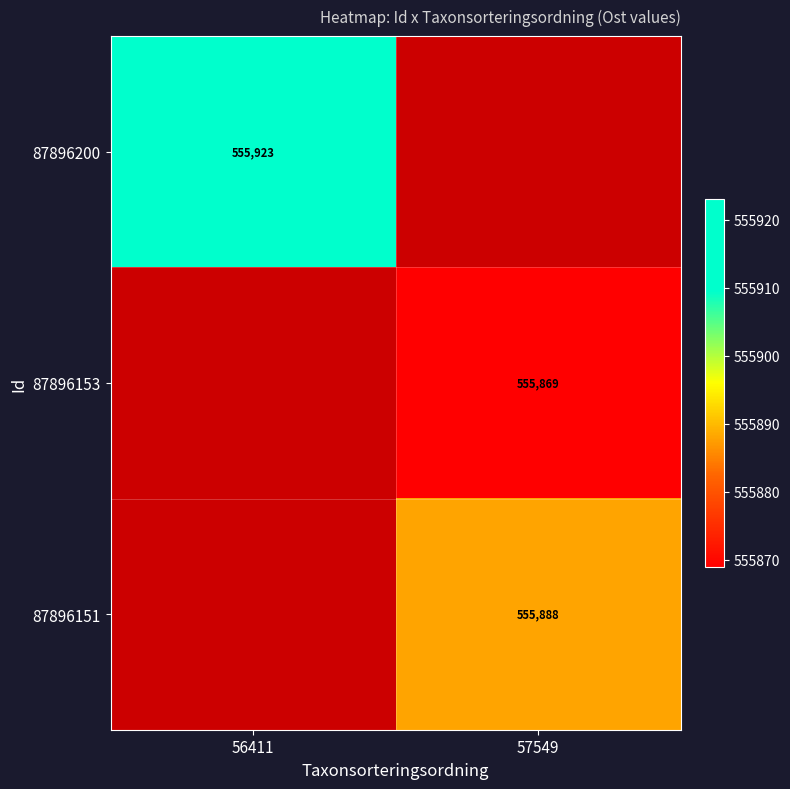

The value of 87896151 at 57549 is 275651. True or false?

False